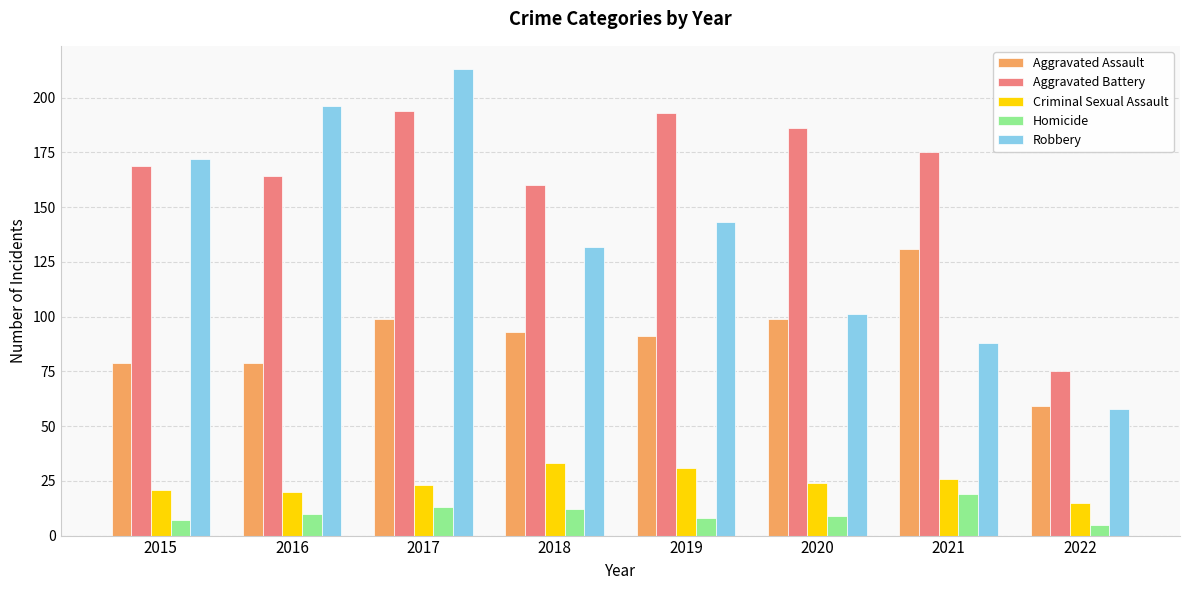

Rank the series by their maximum value, from lowest to highest.

Homicide, Criminal Sexual Assault, Aggravated Assault, Aggravated Battery, Robbery